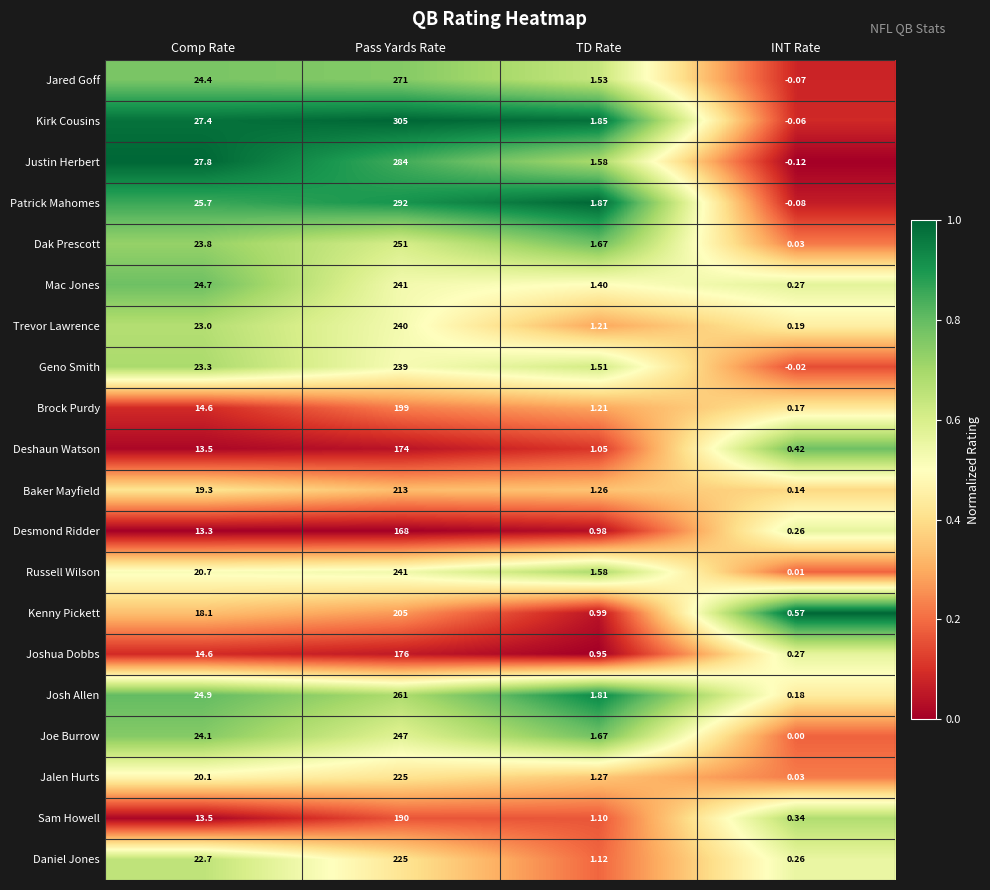

Which category has the highest value across all series?

Pass Yards Rate